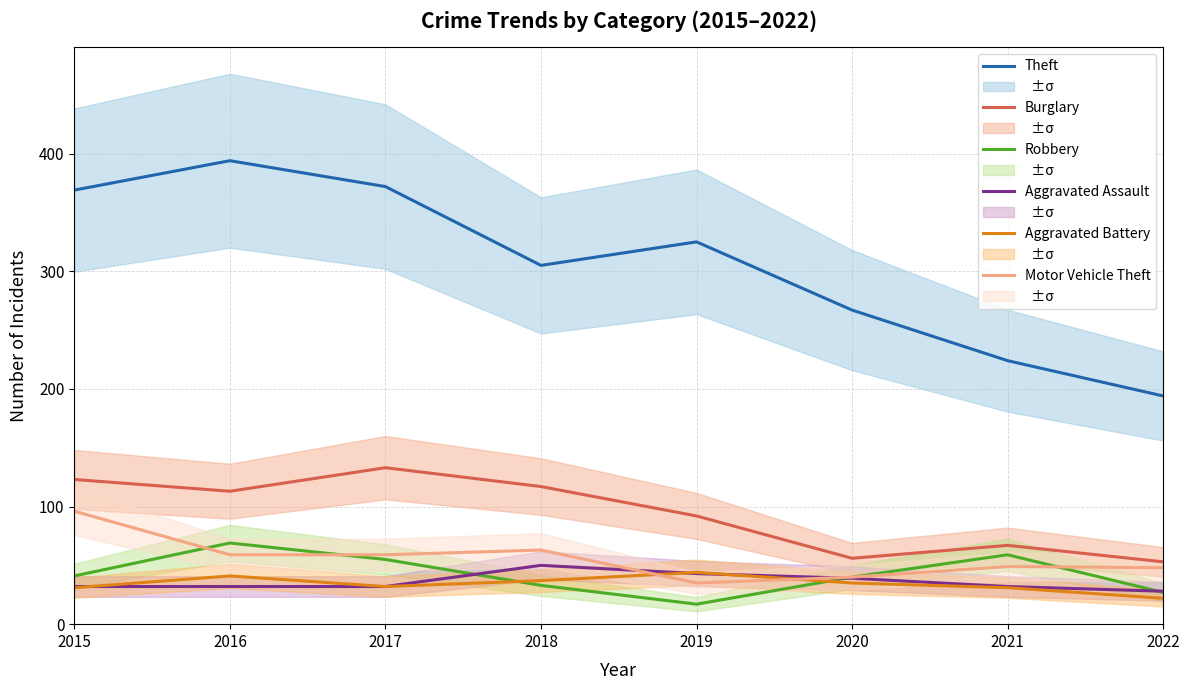

What is the value of the Robbery point at the 8th from the left?

27